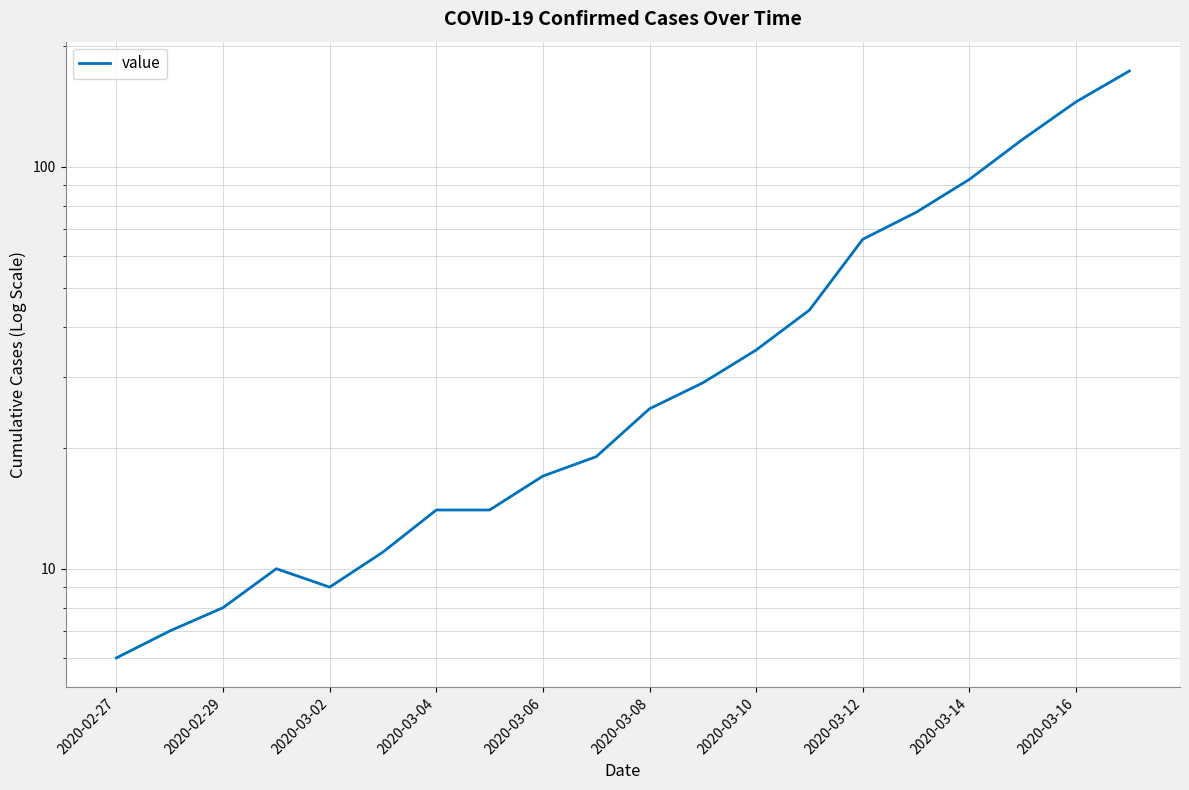

What is the average value?

46